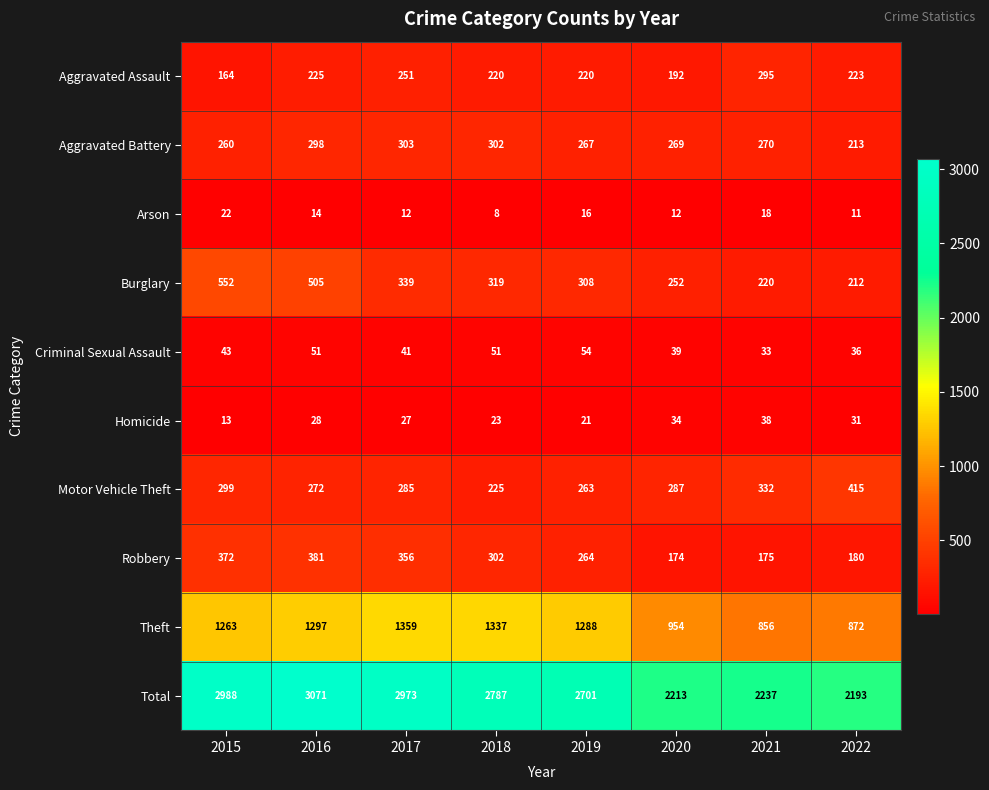

Is it true that Motor Vehicle Theft equals 113 at 2015?

False